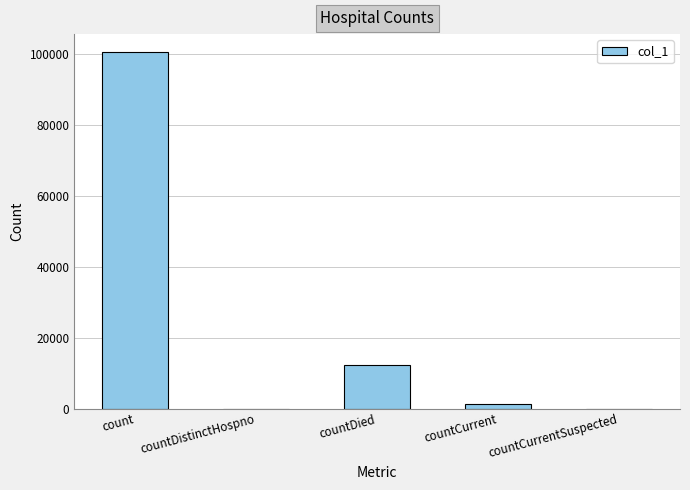

Where is the data nearest to the value 50231?

countDied